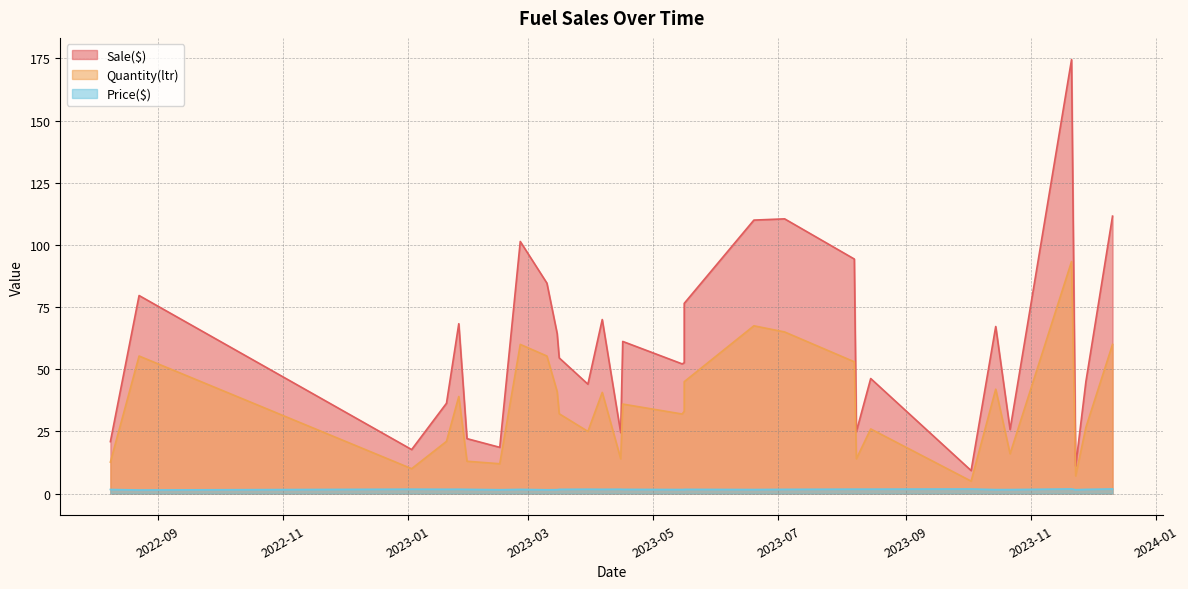

List the labels in order of Price($) value, smallest first.

18, 1, 11, 19, 12, 13, 21, 22, 9, 10, 0, 3, 5, 6, 7, 15, 26, 27, 14, 2, 8, 16, 28, 17, 4, 23, 24, 20, 29, 25